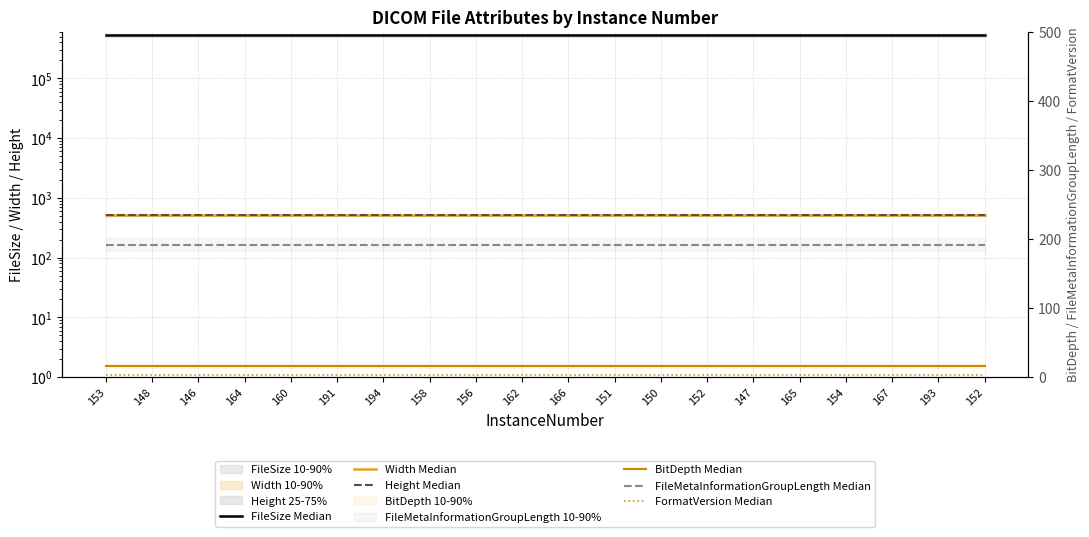

True or false: Height Median and FileMetaInformationGroupLength Median intersect in this chart.

False